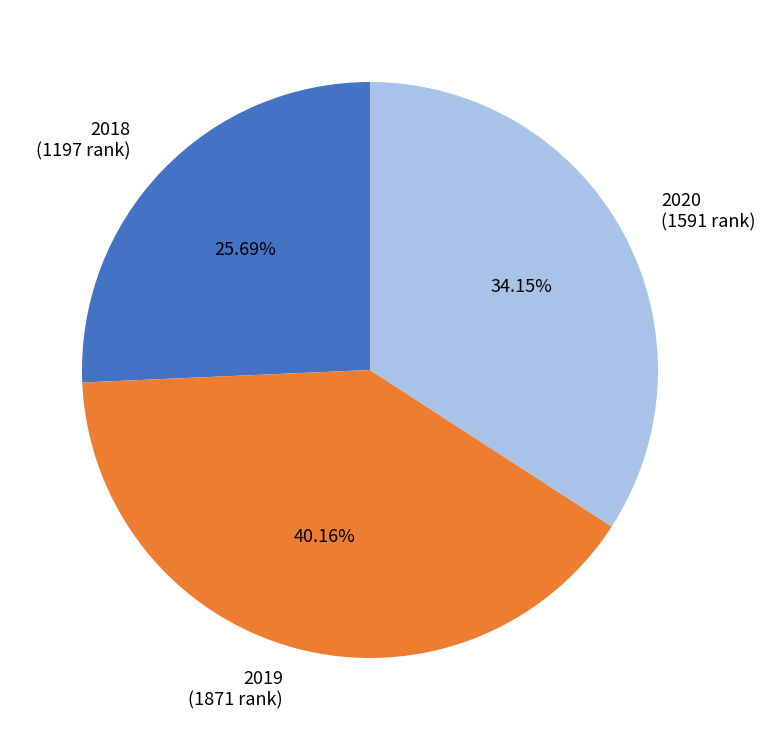

Count the number of slices in the pie.

3